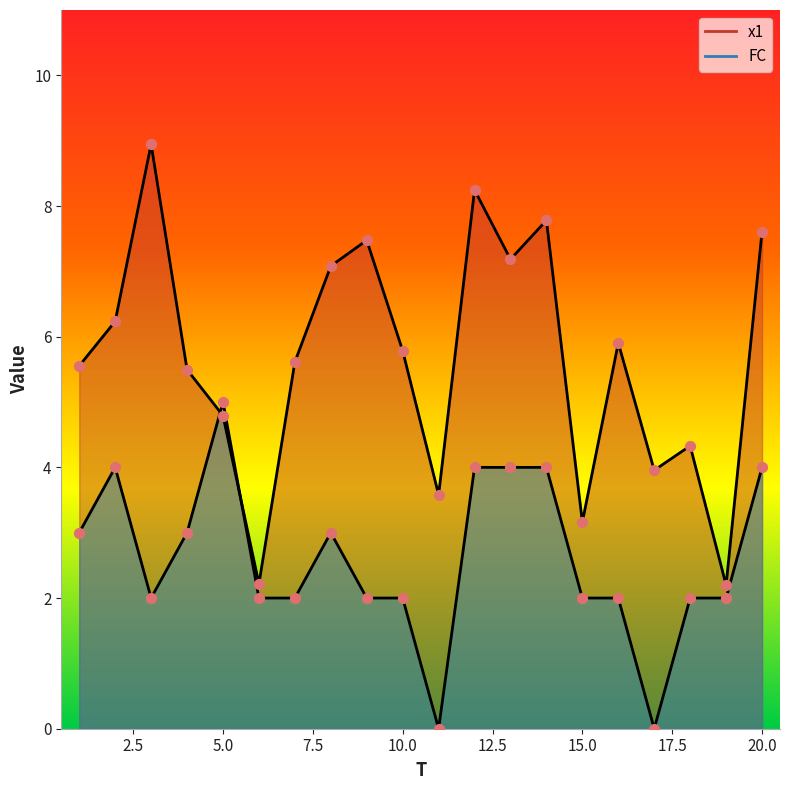

At which category is the sum across all series the highest?

12